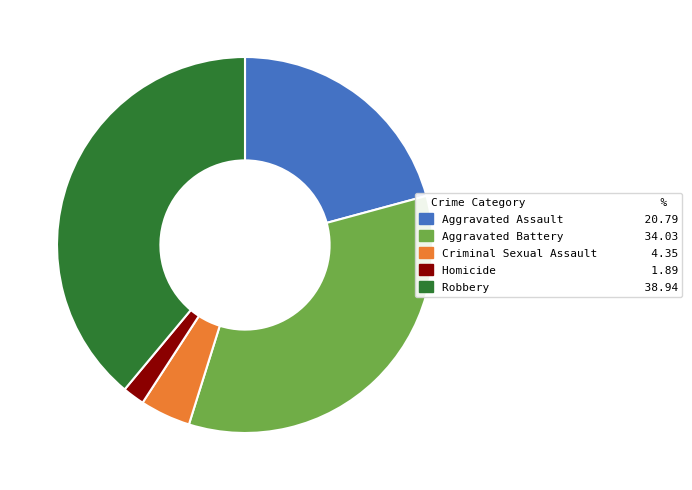

What is the ratio of the value at Homicide to the value at Criminal Sexual Assault?

0.4